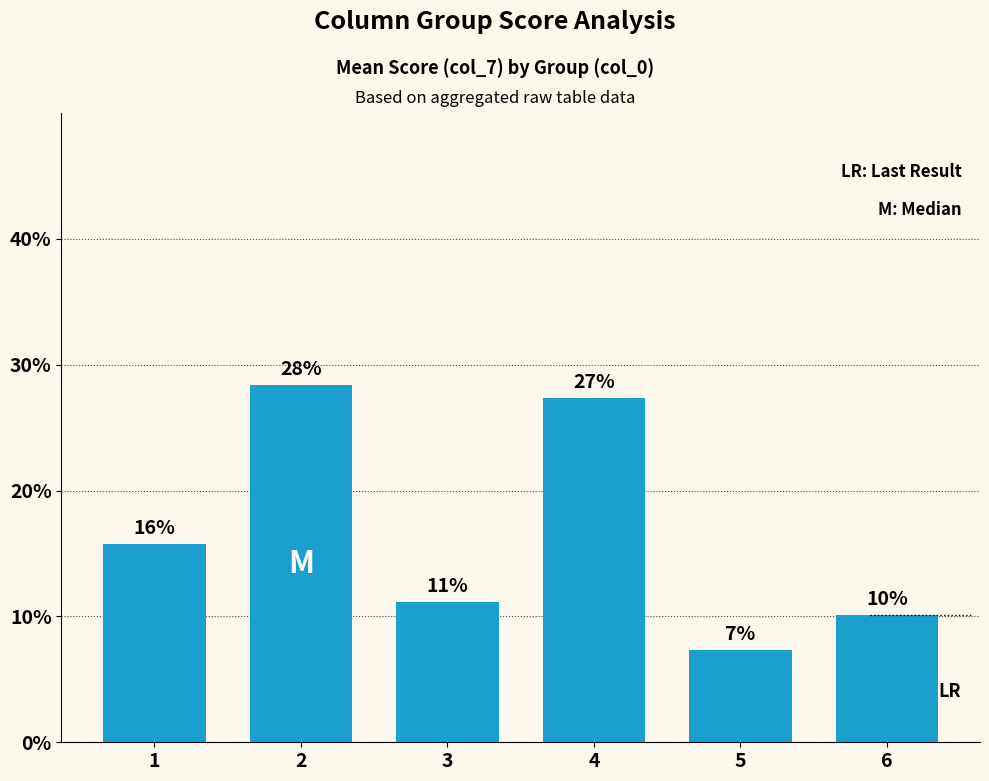

List the labels in order of value, largest first.

2, 4, 1, 3, 6, 5